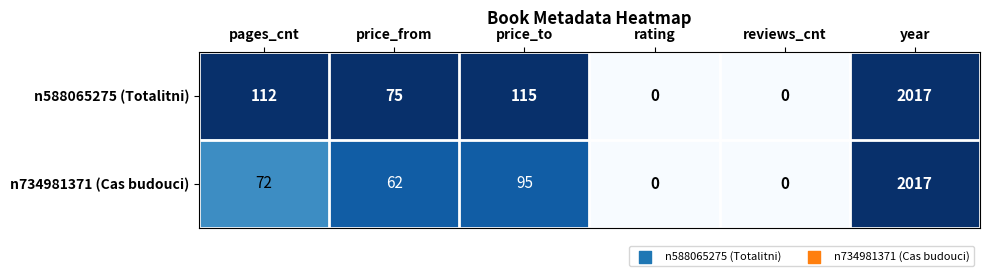

Reading left to right, extract all data points from this chart.

n588065275 (Totalitni): pages_cnt=112	price_from=75	price_to=115	rating=0	reviews_cnt=0	year=2017
n734981371 (Cas budouci): pages_cnt=72	price_from=62	price_to=95	rating=0	reviews_cnt=0	year=2017